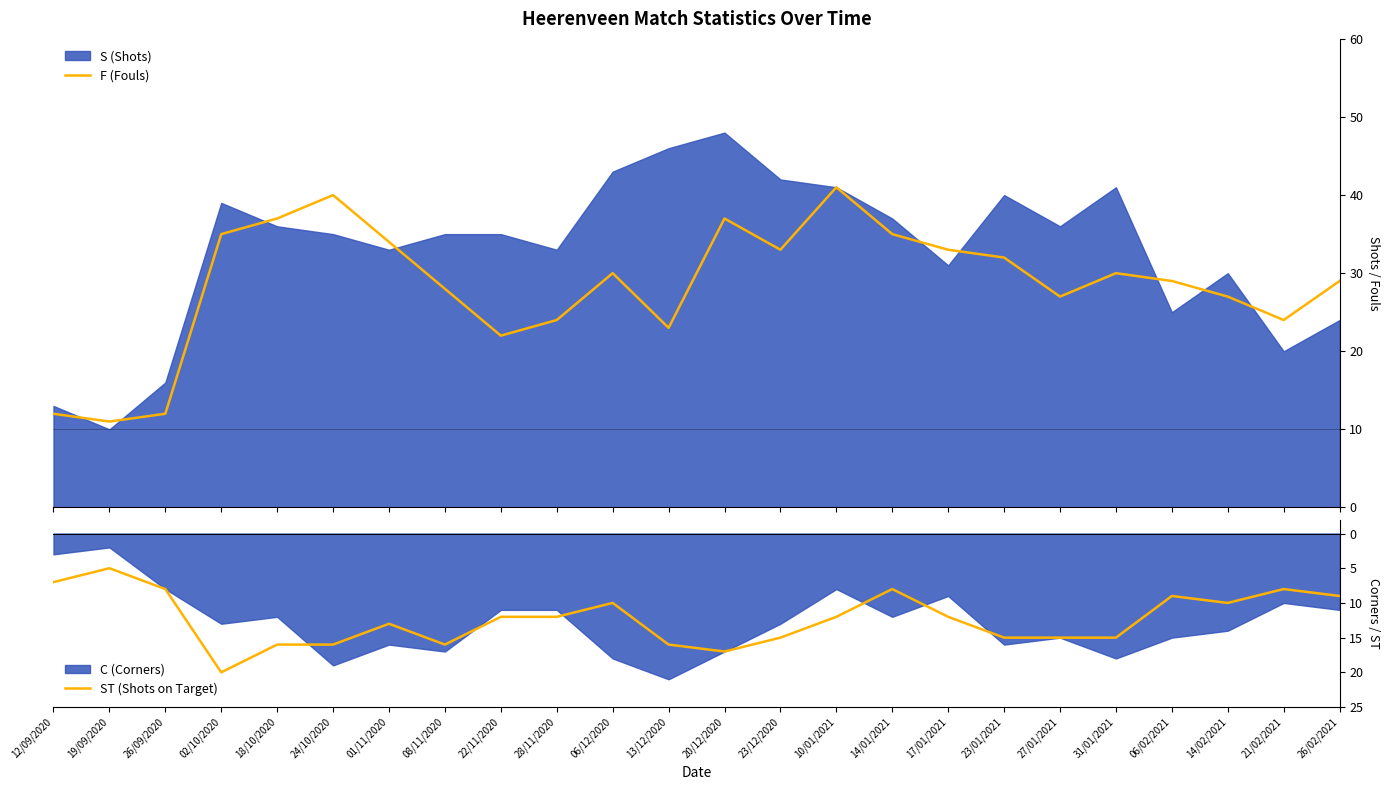

Which series has the largest total across all categories?

F (Fouls)